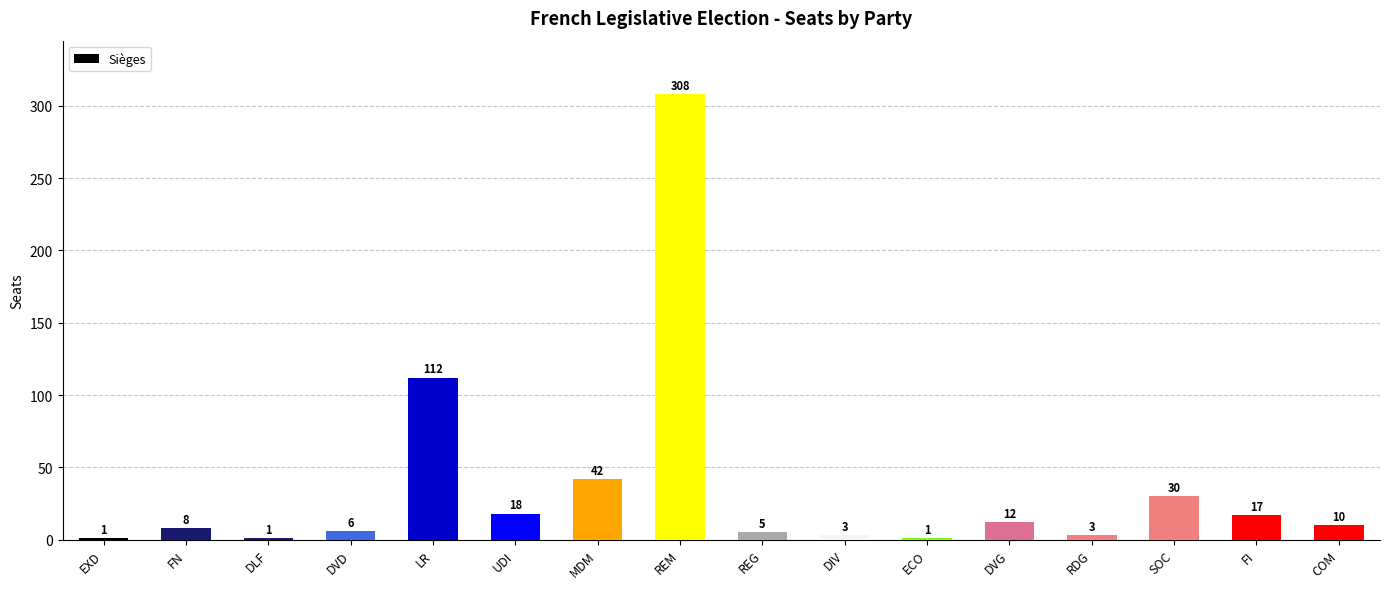

The value at FN is 8. True or false?

True